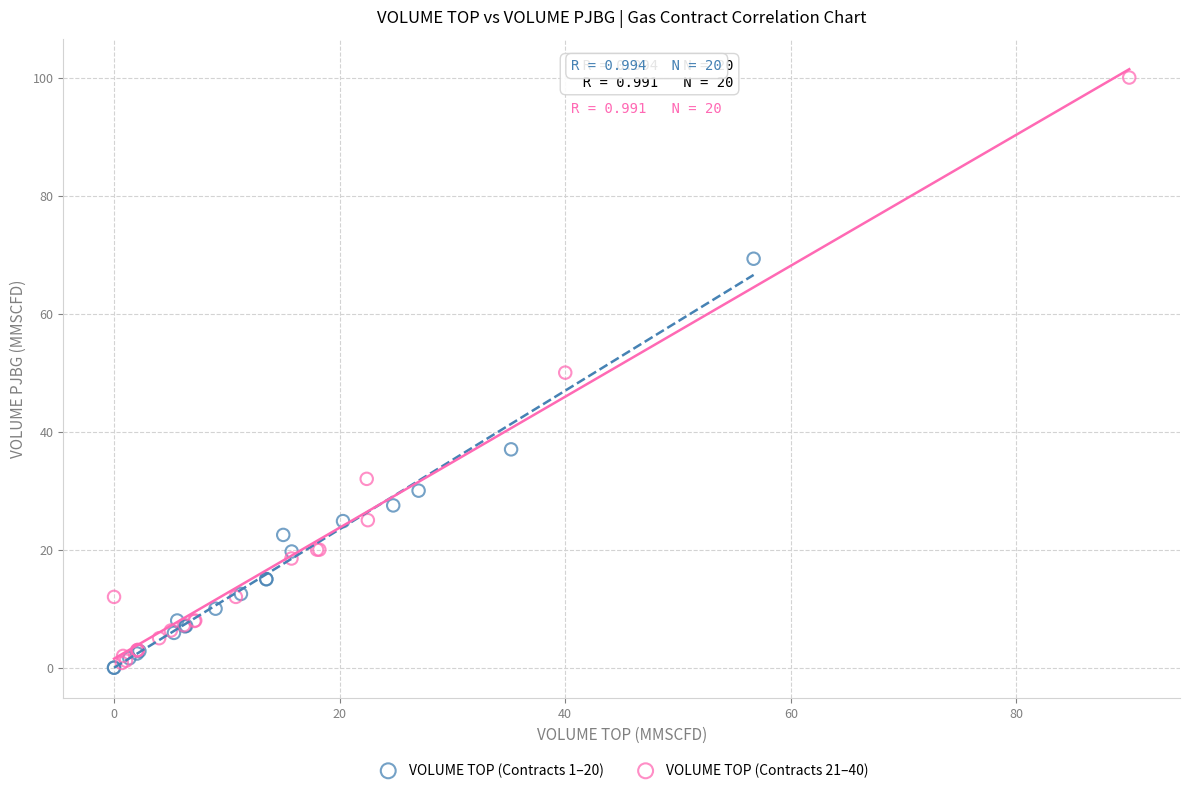

Which series has the largest Y range (max minus min)?

VOLUME TOP (Contracts 21–40)